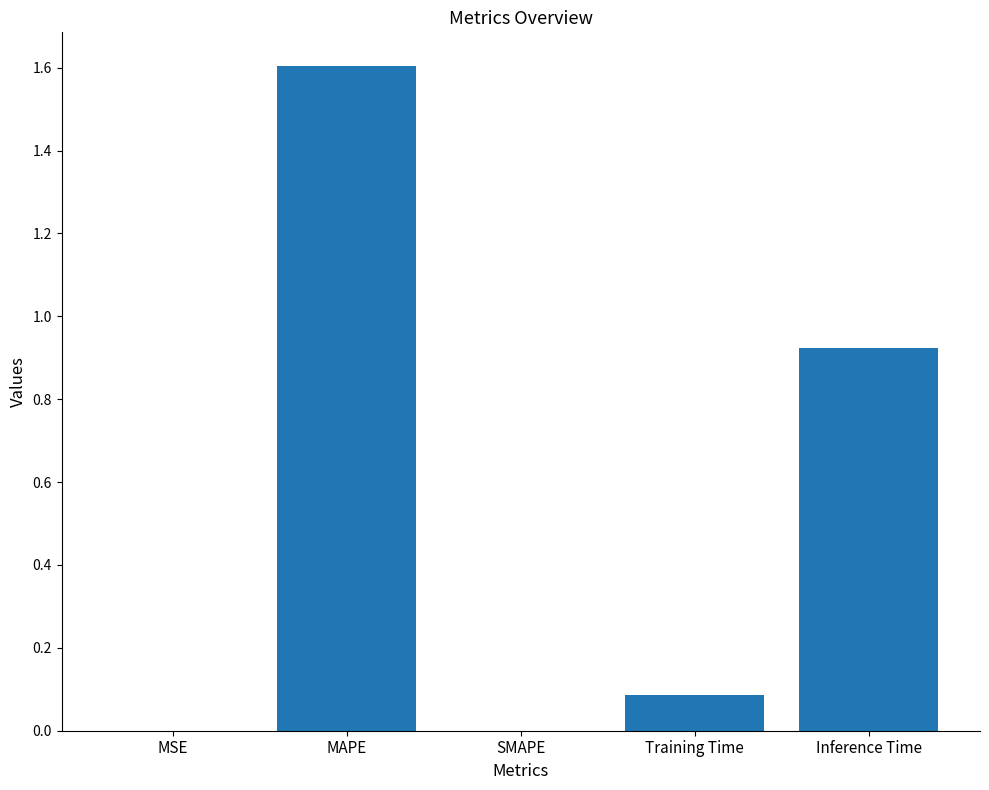

What is the difference between the values at Training Time and Inference Time?

0.8